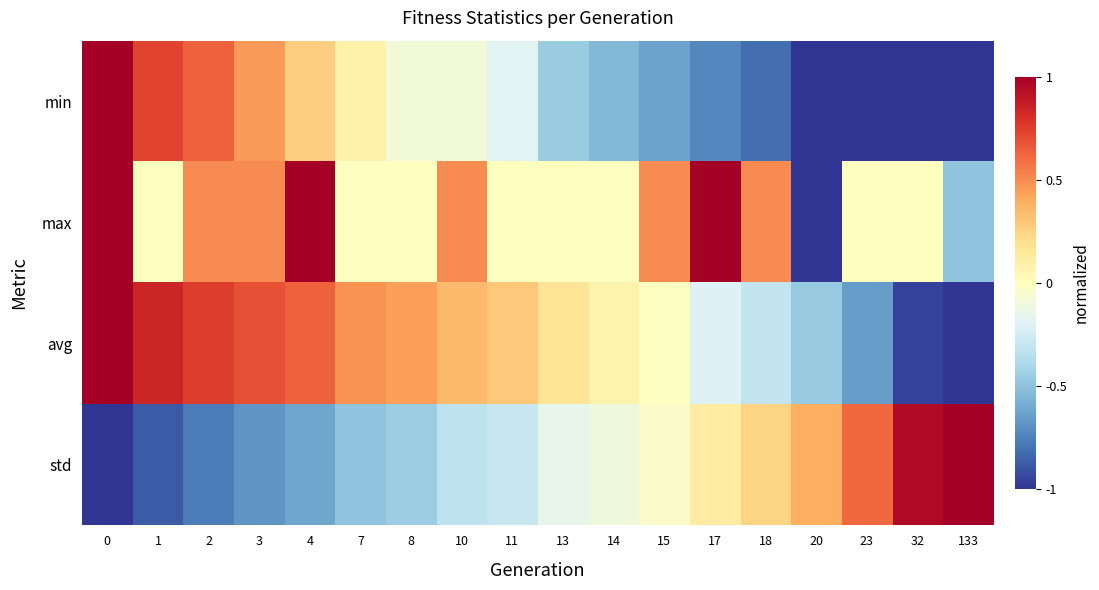

What is the total value across all series at 3?

1.0